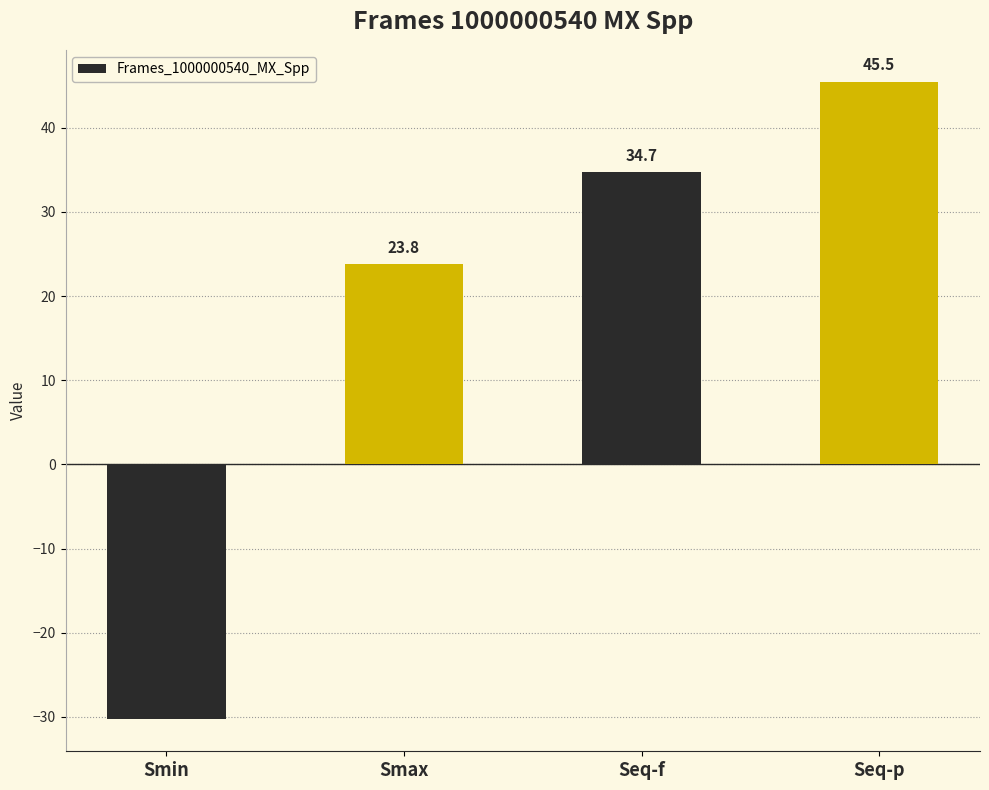

What is the maximum value shown in the chart?

45.5